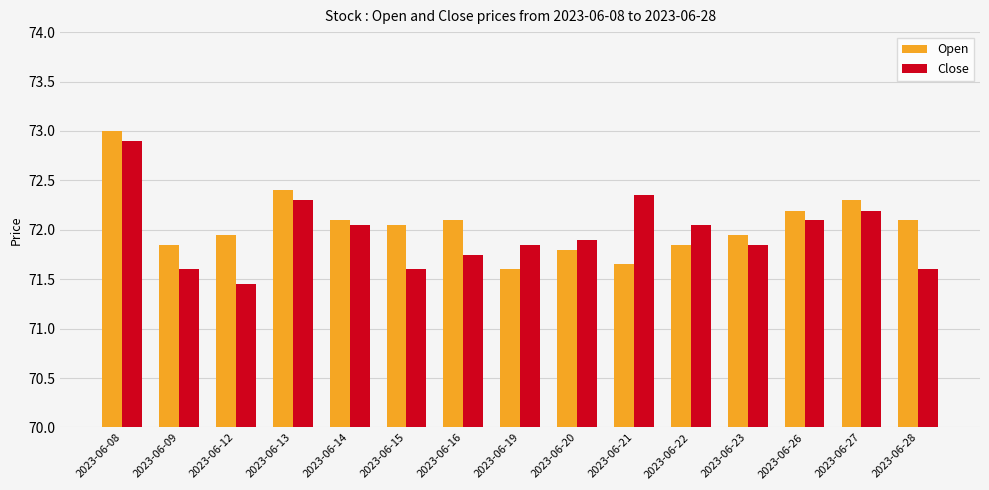

Is the value of Close at 2023-06-09 greater than the value of Open at 2023-06-23?

No